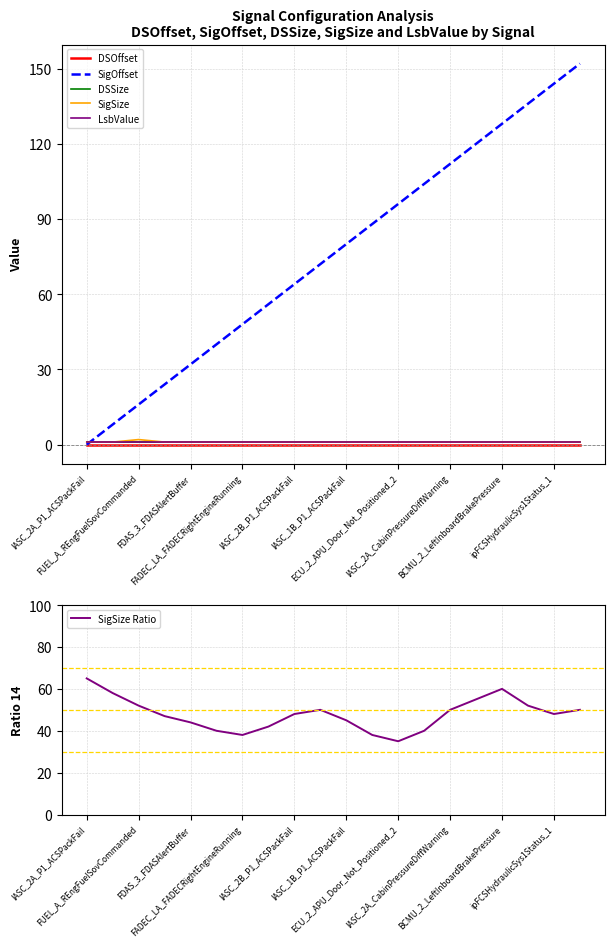

What is the lowest value of the SigSize Ratio series?

35